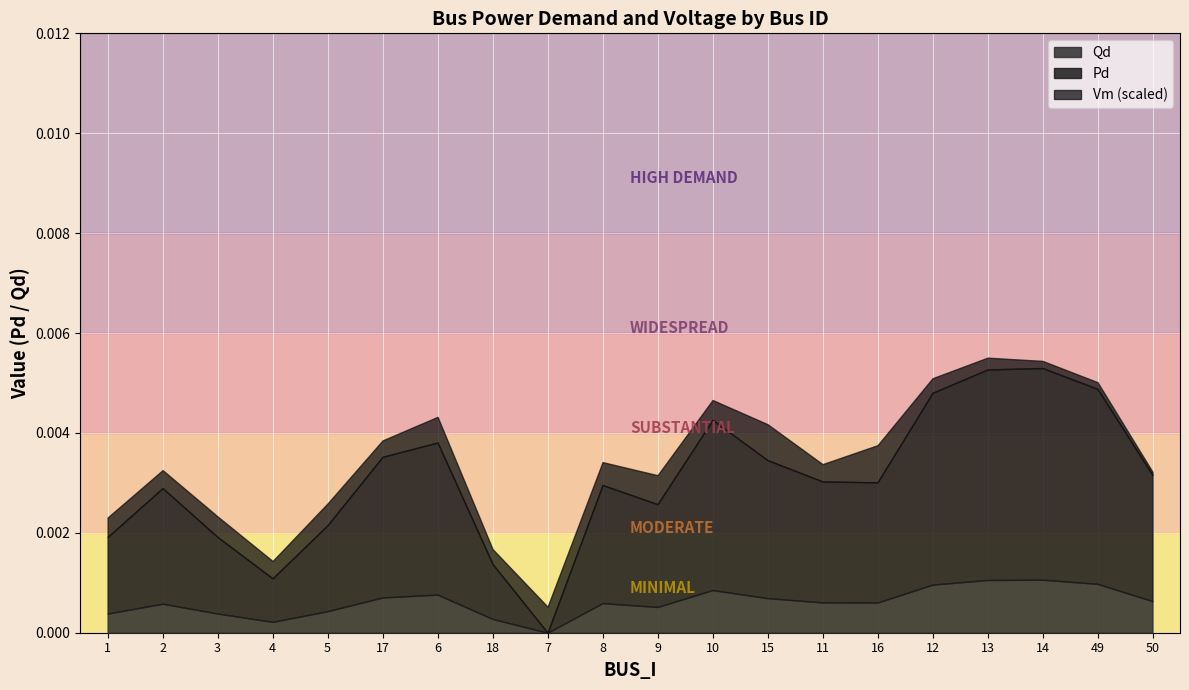

What are all the series names shown in the legend?

Qd, Pd, Vm (scaled)